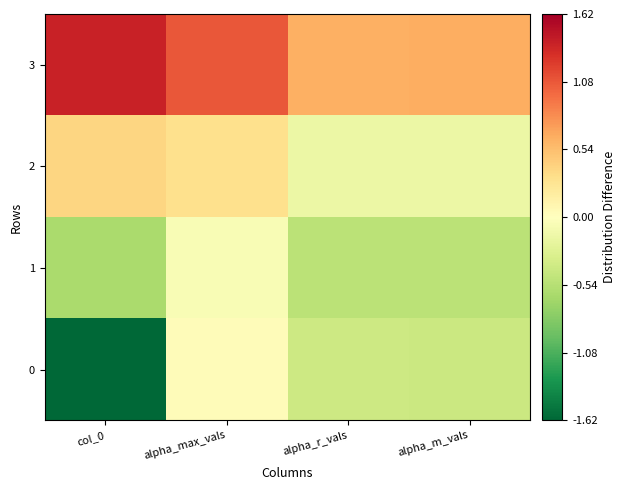

Reading left to right, list all the values displayed in this chart.

0: col_0=-1.6	alpha_max_vals=0.0	alpha_r_vals=-0.4	alpha_m_vals=-0.4
1: col_0=-0.6	alpha_max_vals=-0.1	alpha_r_vals=-0.5	alpha_m_vals=-0.5
2: col_0=0.4	alpha_max_vals=0.3	alpha_r_vals=-0.2	alpha_m_vals=-0.2
3: col_0=1.4	alpha_max_vals=1.1	alpha_r_vals=0.6	alpha_m_vals=0.6